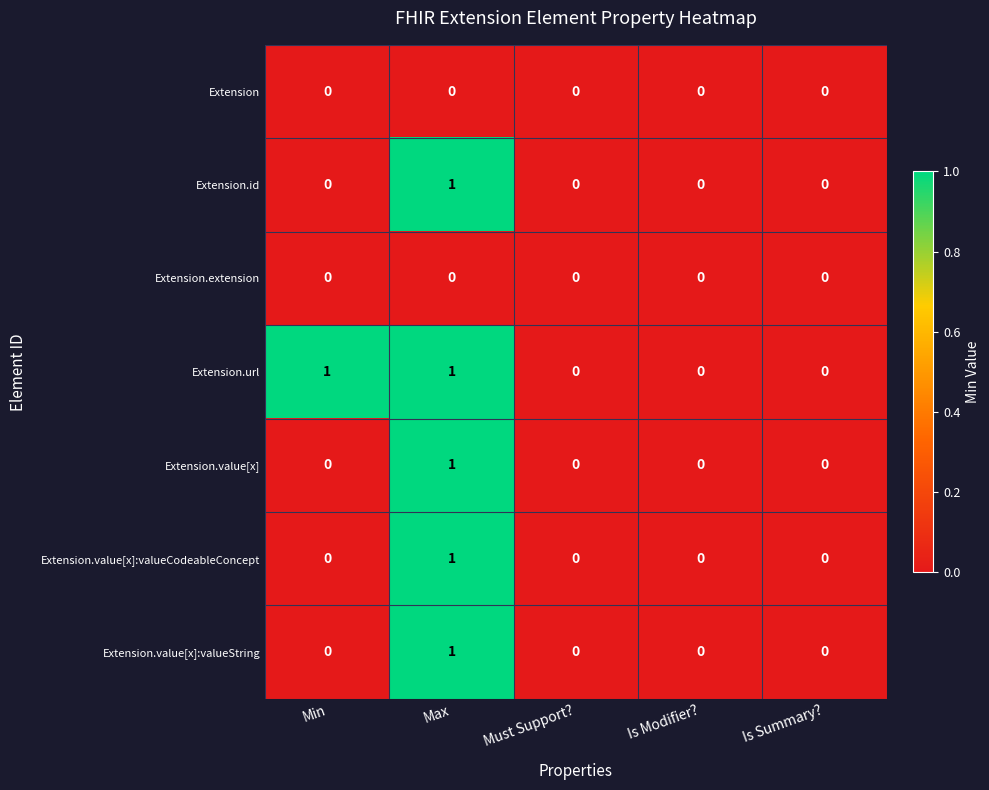

Which series has the largest total across all categories?

Extension.url